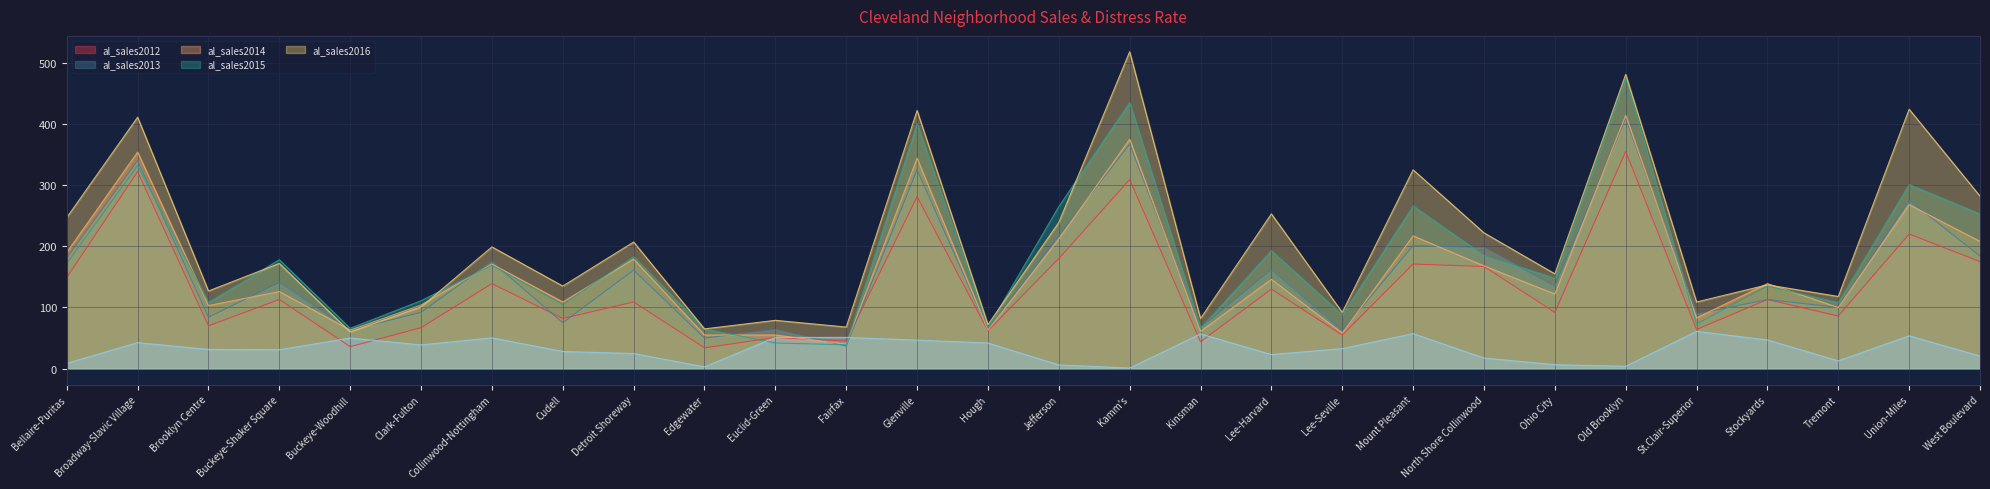

At which category is the sum across all series the highest?

Old Brooklyn